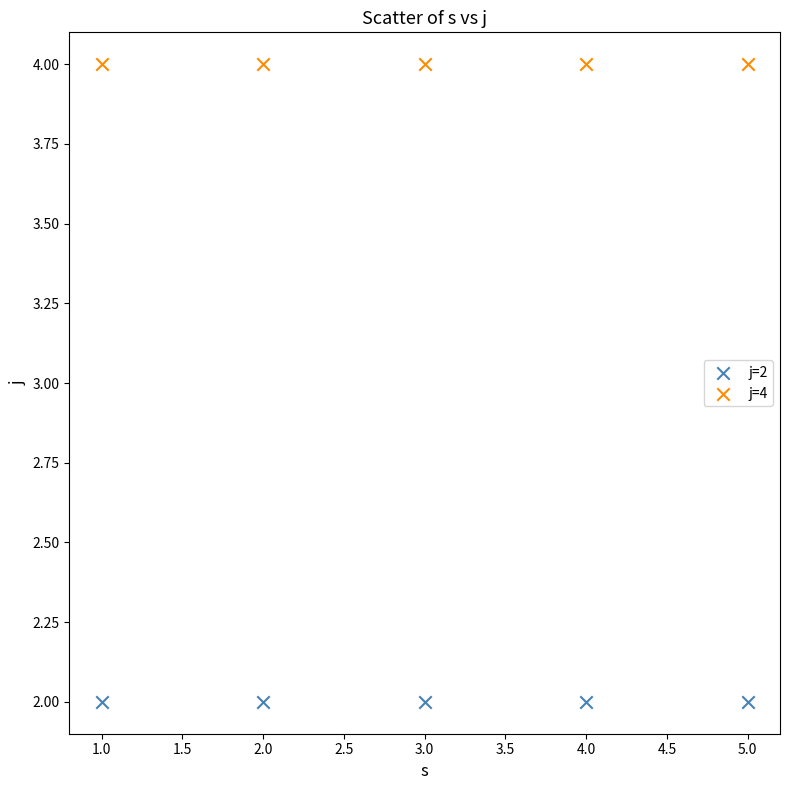

Across all data points, what is the average X value?

3